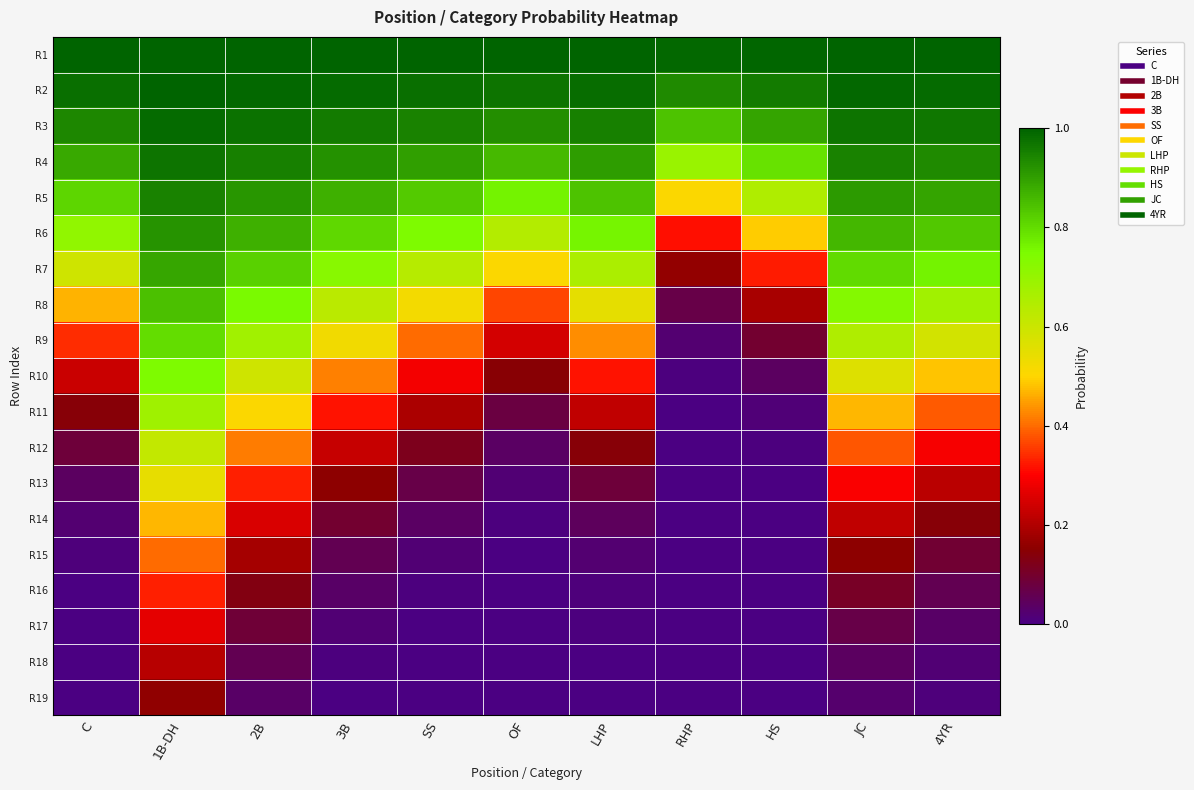

Count the number of categories in the chart.

11